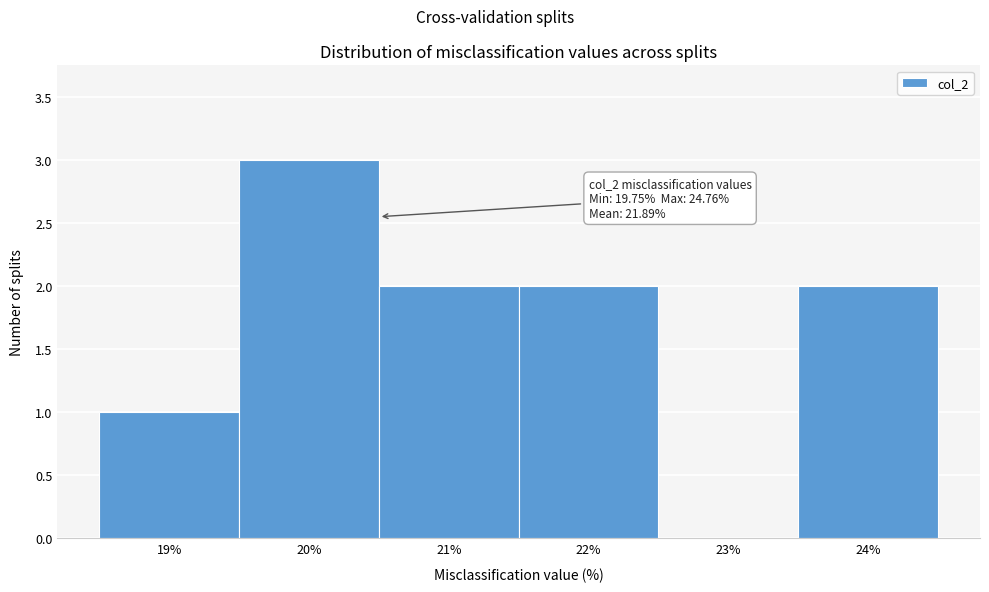

Reading left to right, transcribe all the data shown in this chart.

19%=1	20%=3	21%=2	22%=2	23%=0	24%=2